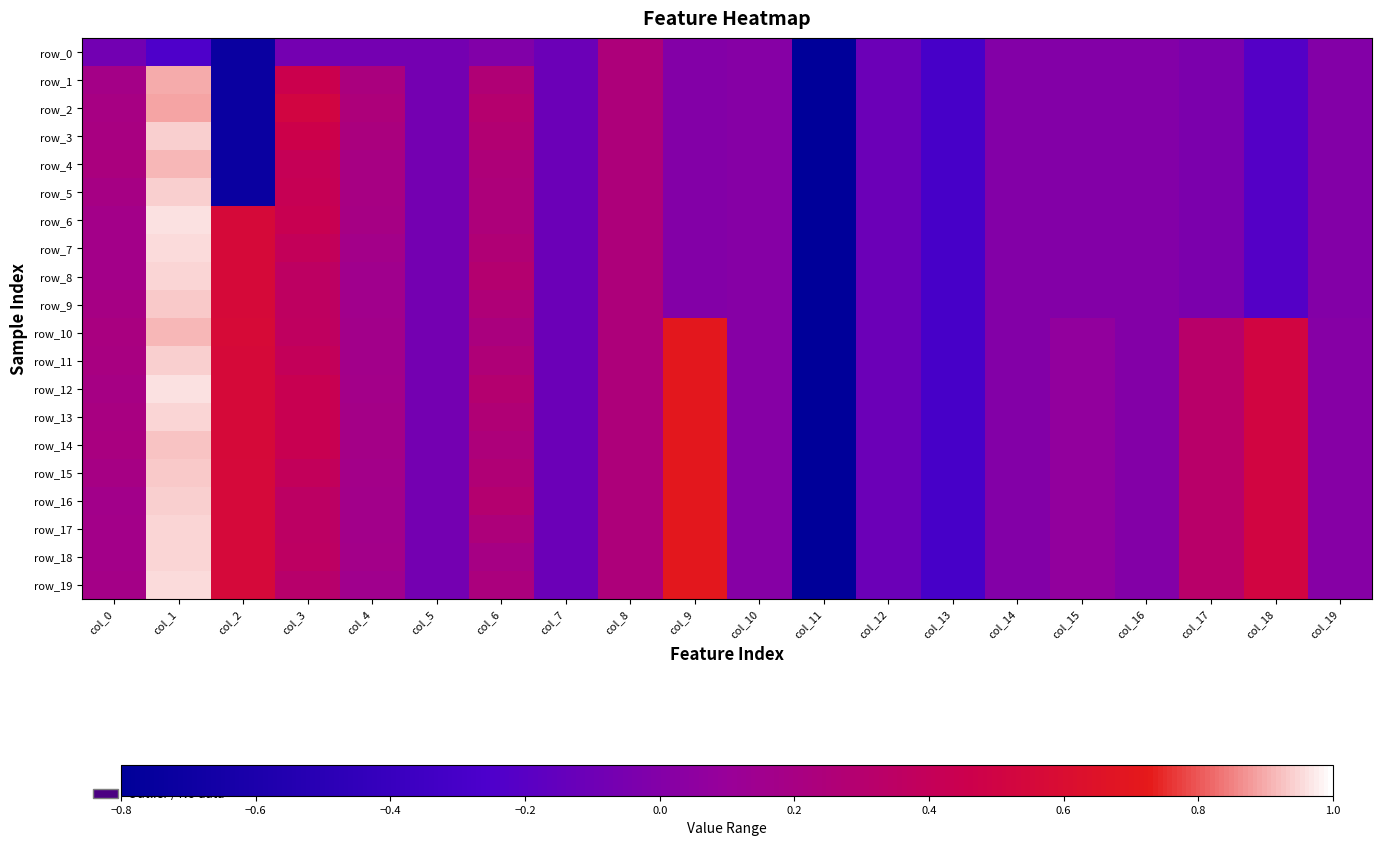

What is the difference between the second highest and second lowest values in the row_12 series?

1.0